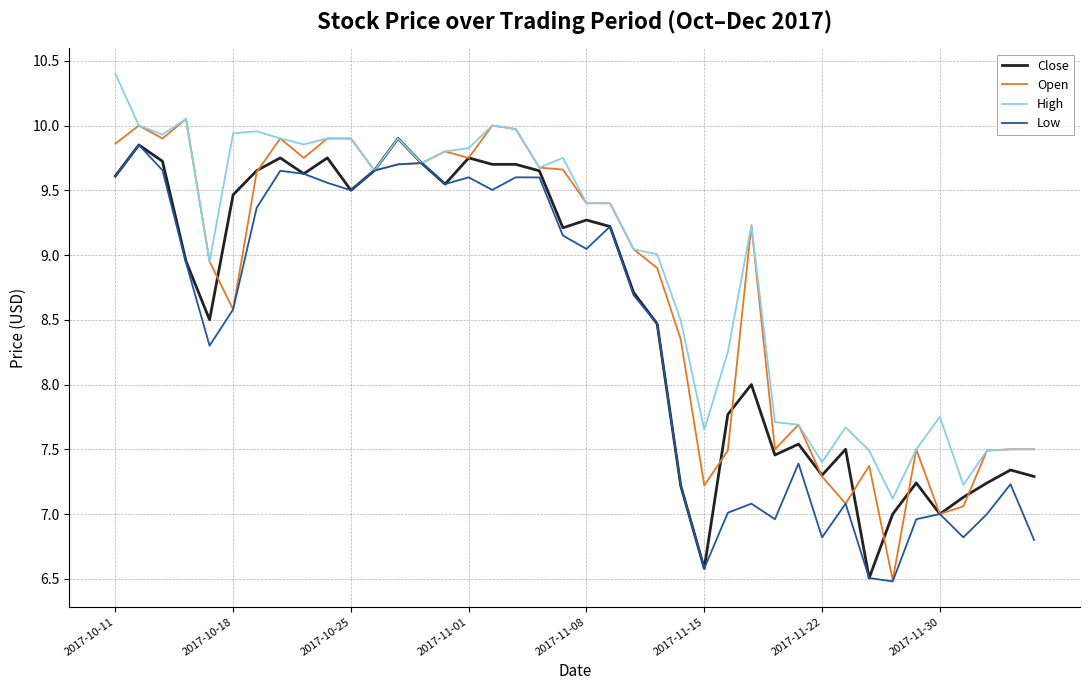

List the series in order of their overall mean, lowest first.

Low, Close, Open, High